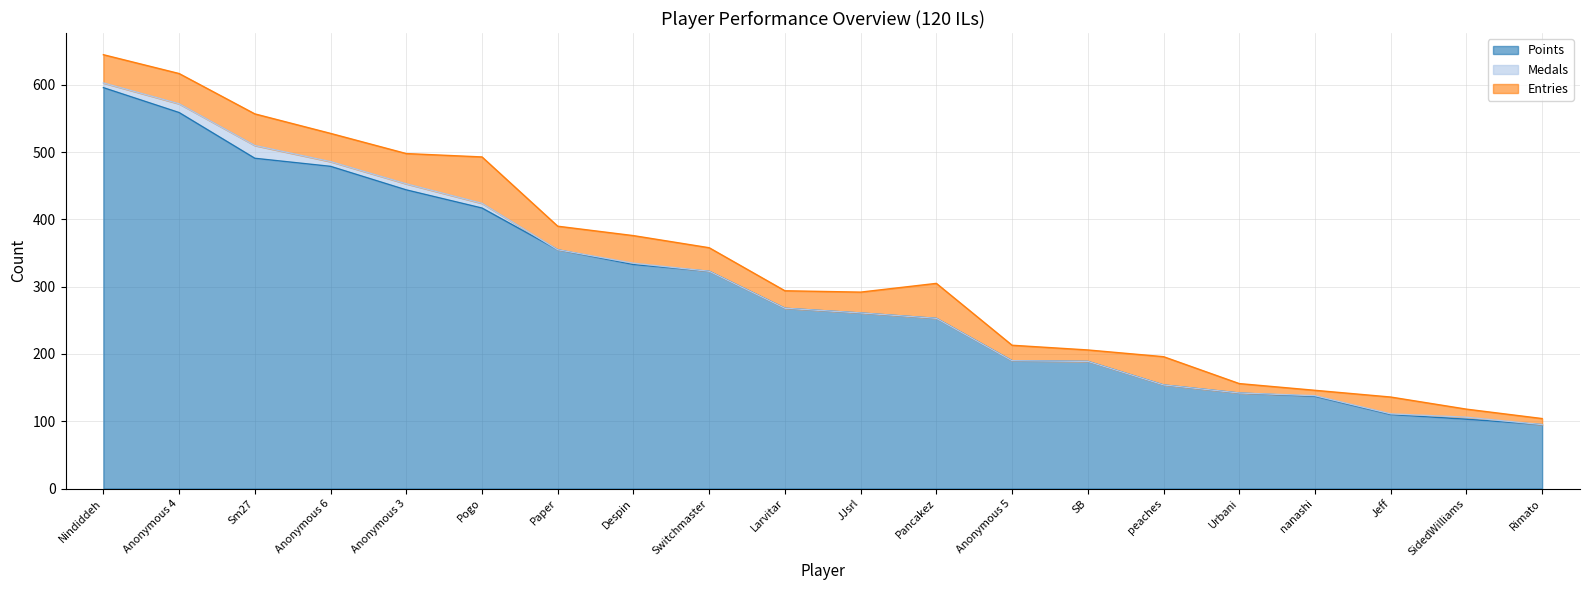

What is the sum of the Points values at Anonymous 4 and SB?

748